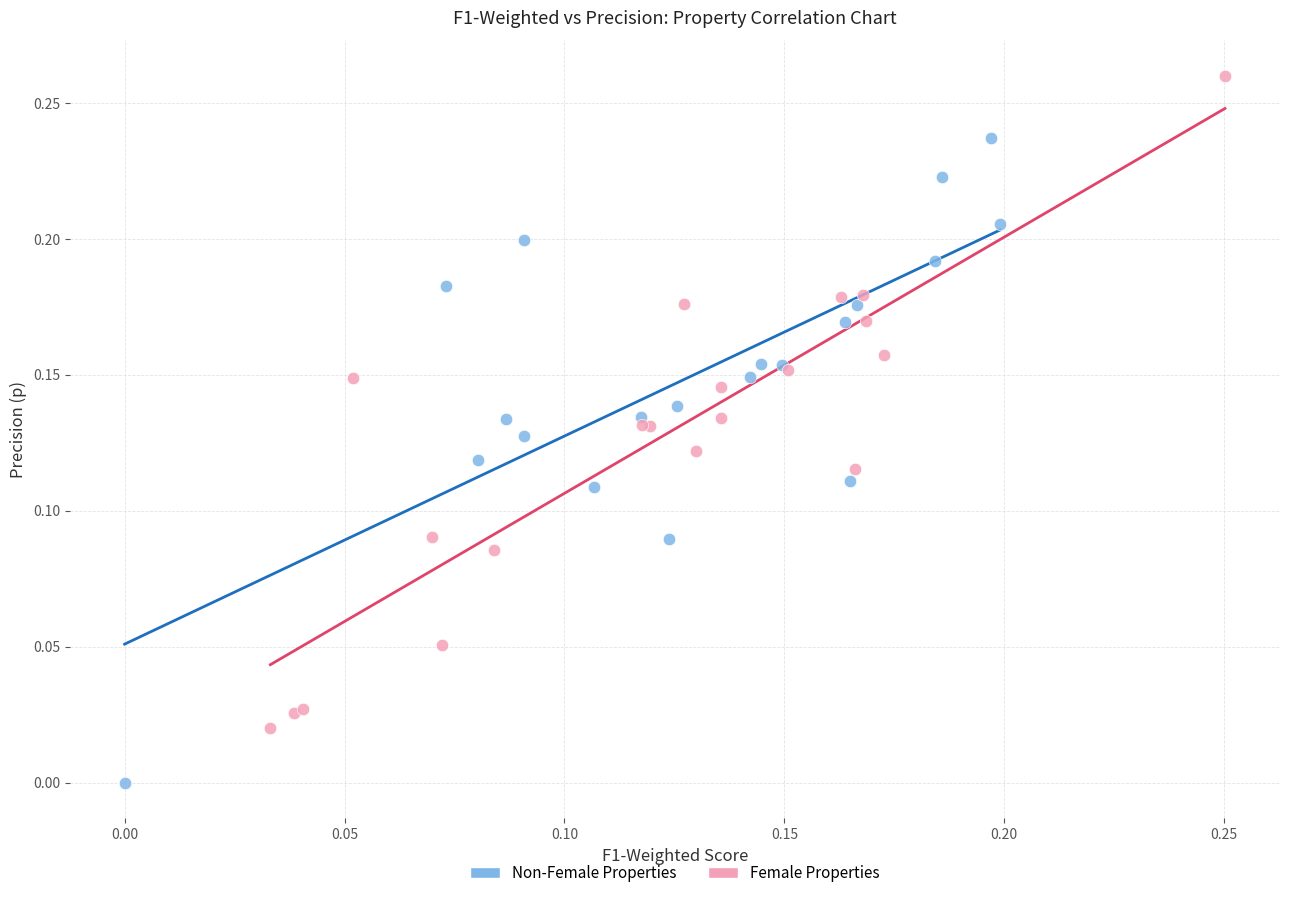

Which series reaches the maximum Y coordinate?

Female Properties